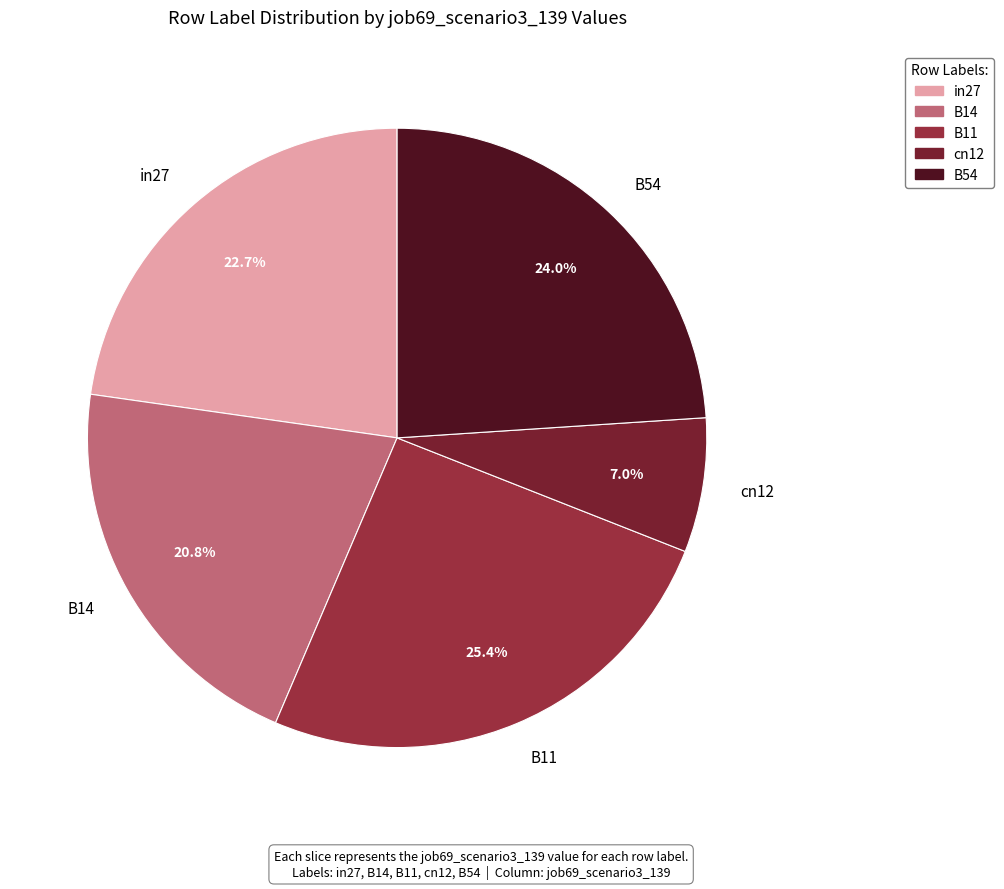

What is the largest slice in the pie chart?

B11